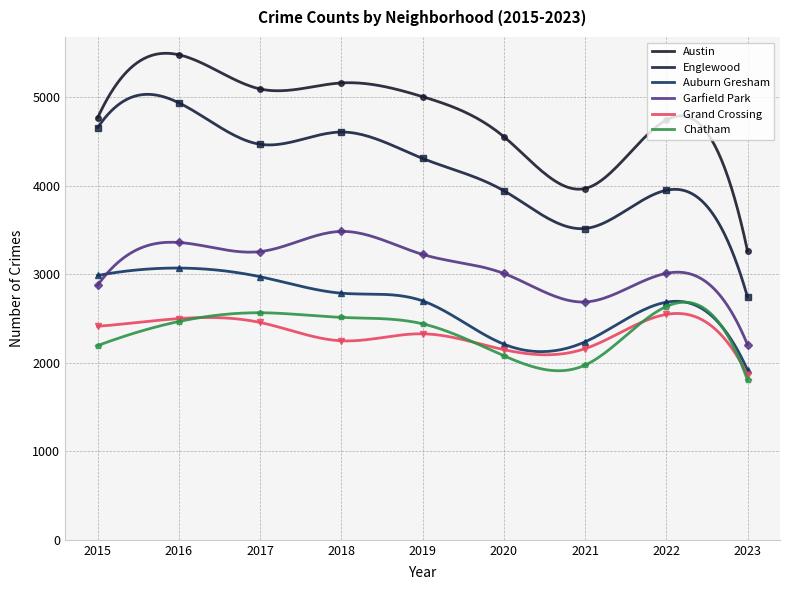

Which series has the largest total across all categories?

Austin